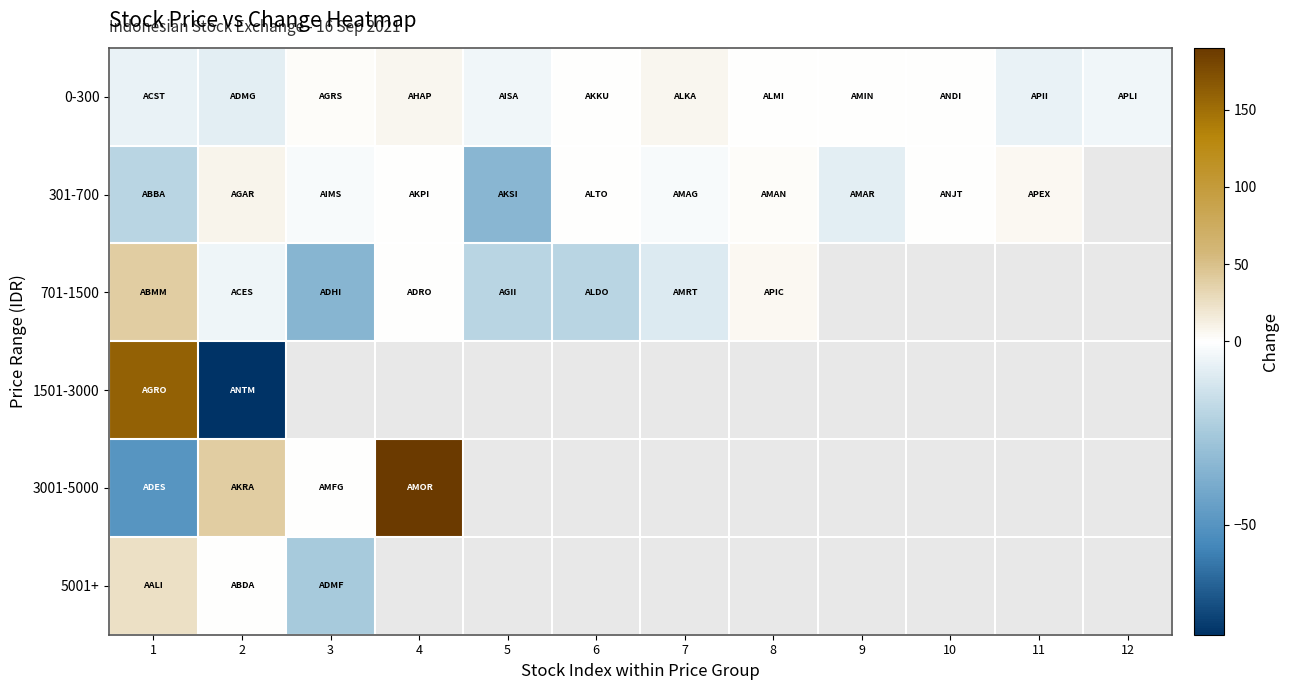

Between 9 and 10, which is larger?

9